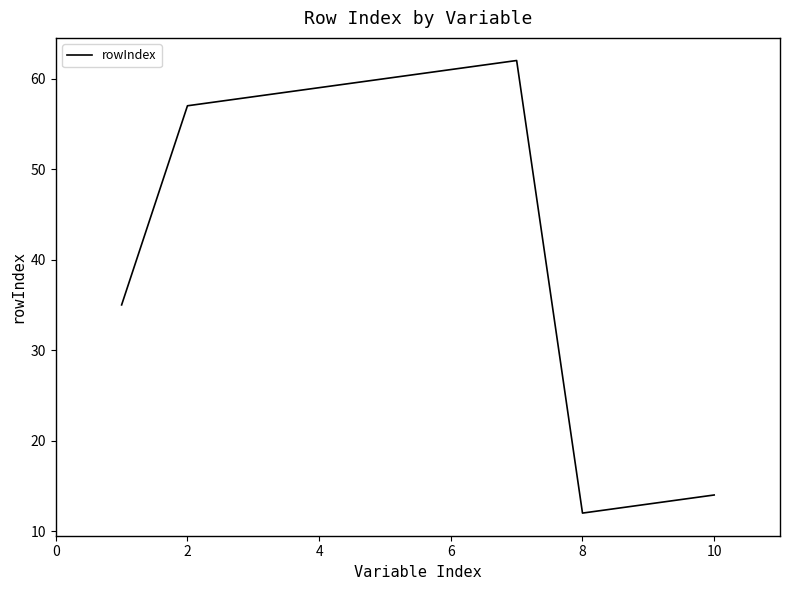

What is the smallest value displayed?

12